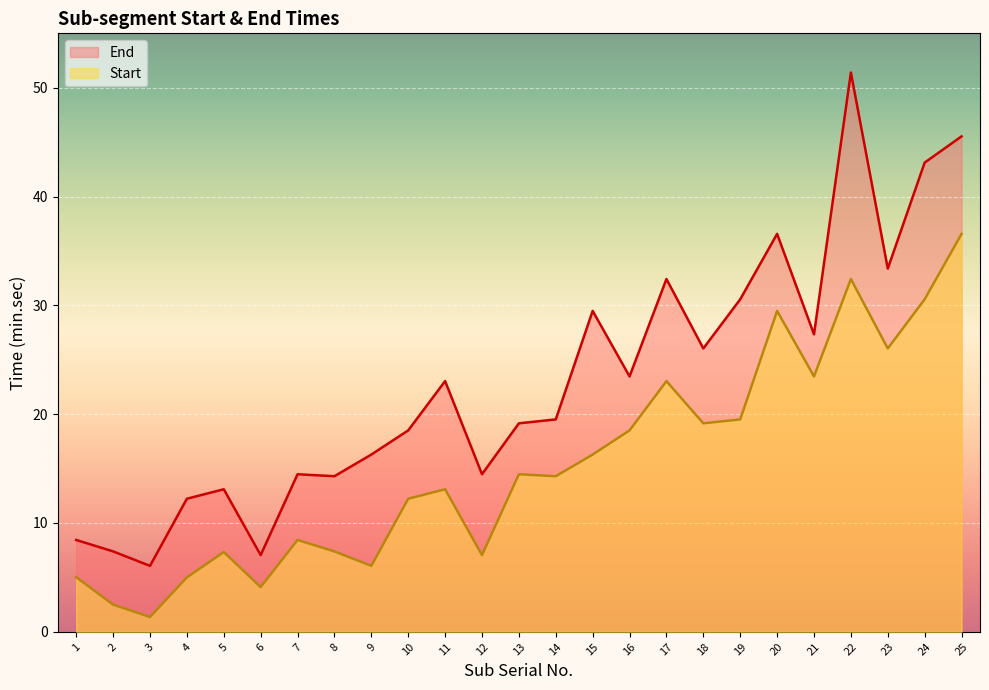

True or false: Start and End intersect in this chart.

False